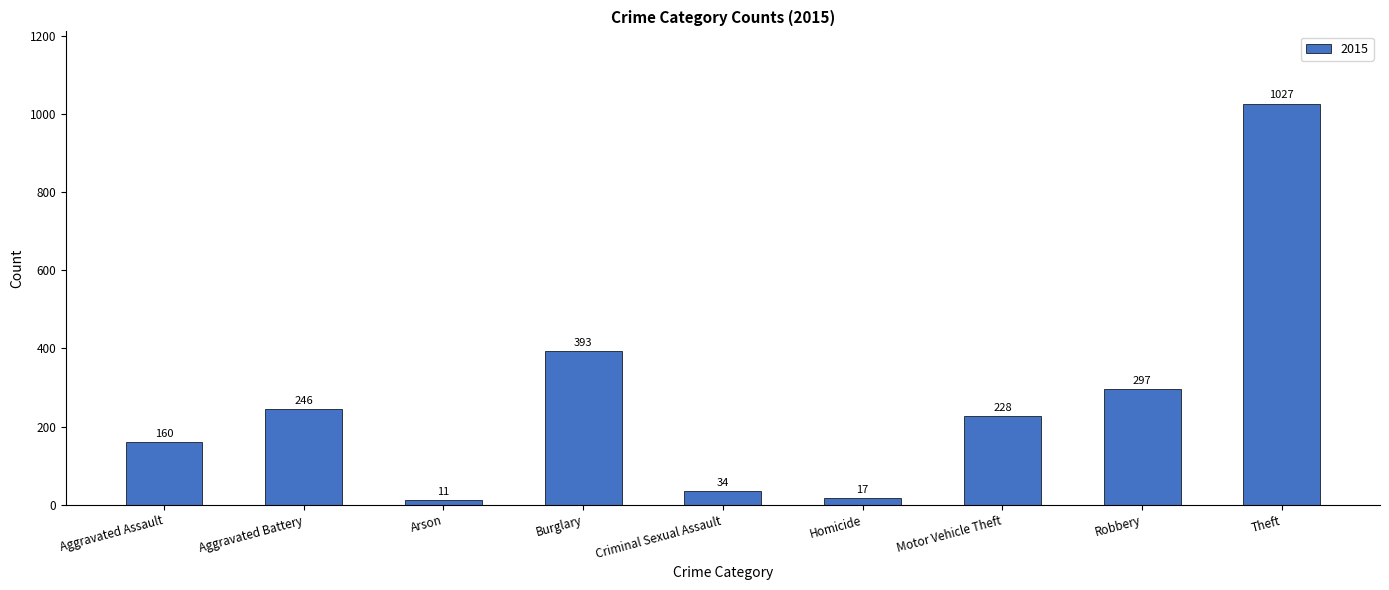

Reading left to right, list all the values displayed in this chart.

160	246	11	393	34	17	228	297	1027